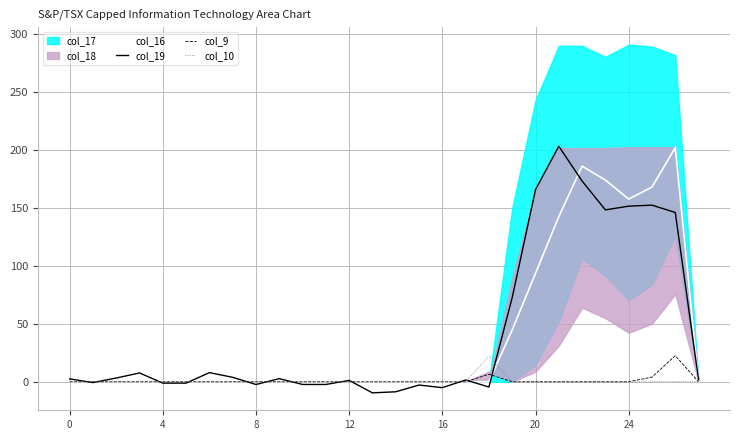

The col_10 series shows -10.8 at 0. True or false?

False